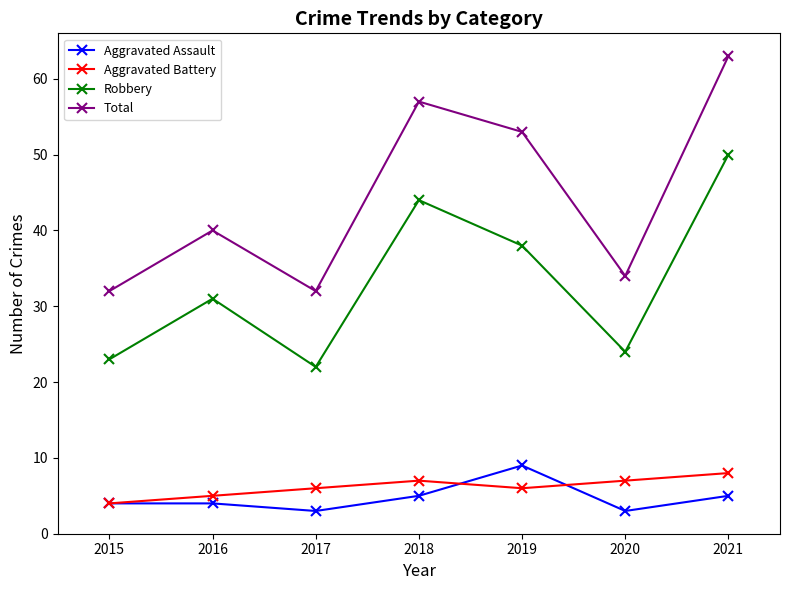

How many interior local peaks does the Total series have?

2